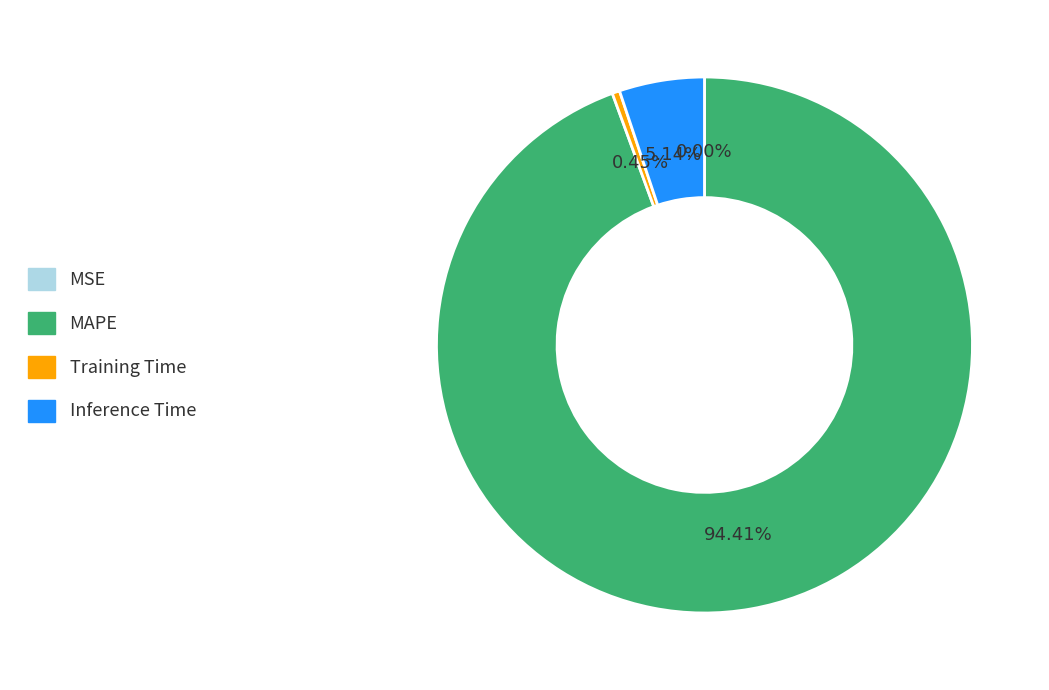

Between Inference Time and MAPE, which is larger?

MAPE